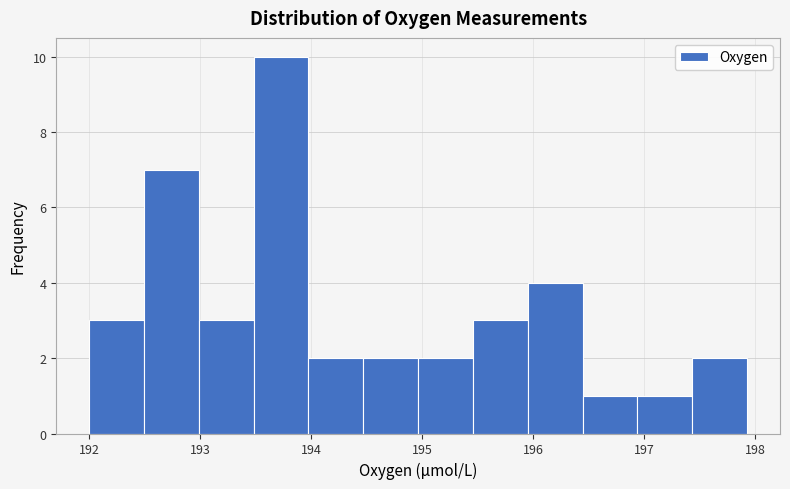

How tall is the bar that spans 194.0 to 194.5 on the x-axis? Neither the bar edges nor the heights are printed on the chart, so give them approximately, as read against the axes.

2